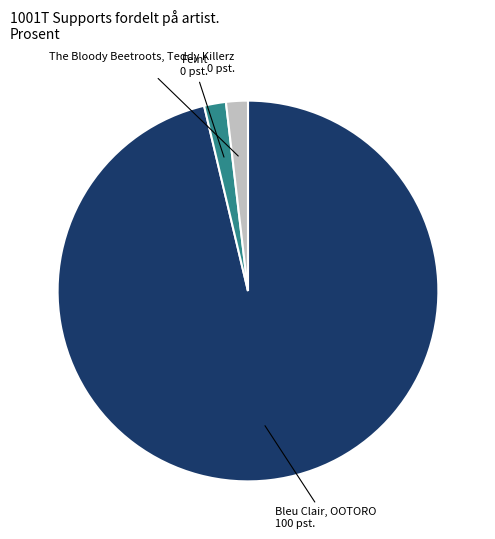

How many slices are in this pie chart?

3